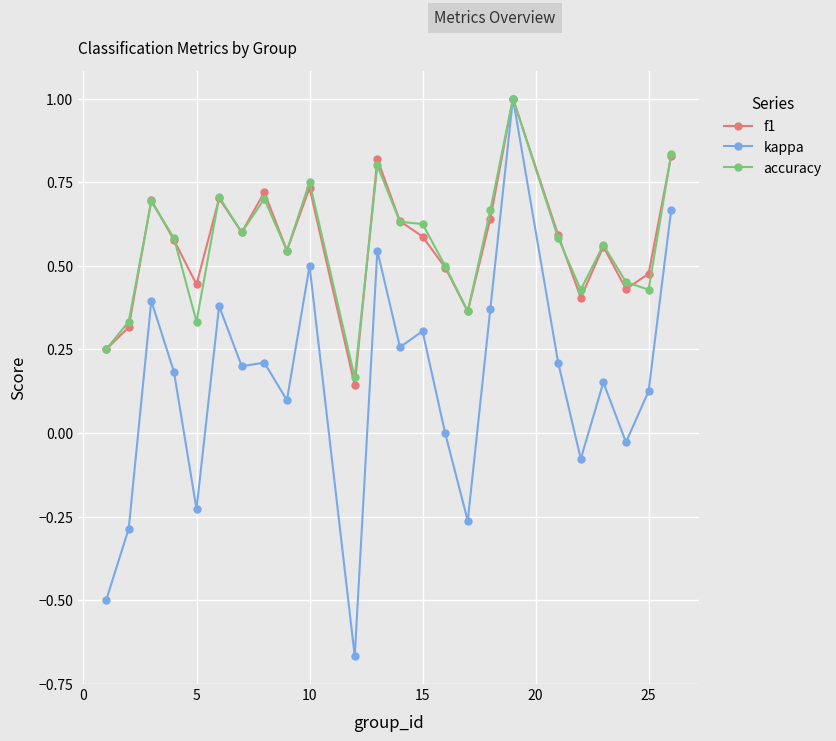

True or false: kappa has more than 2 points higher than both neighbors.

True